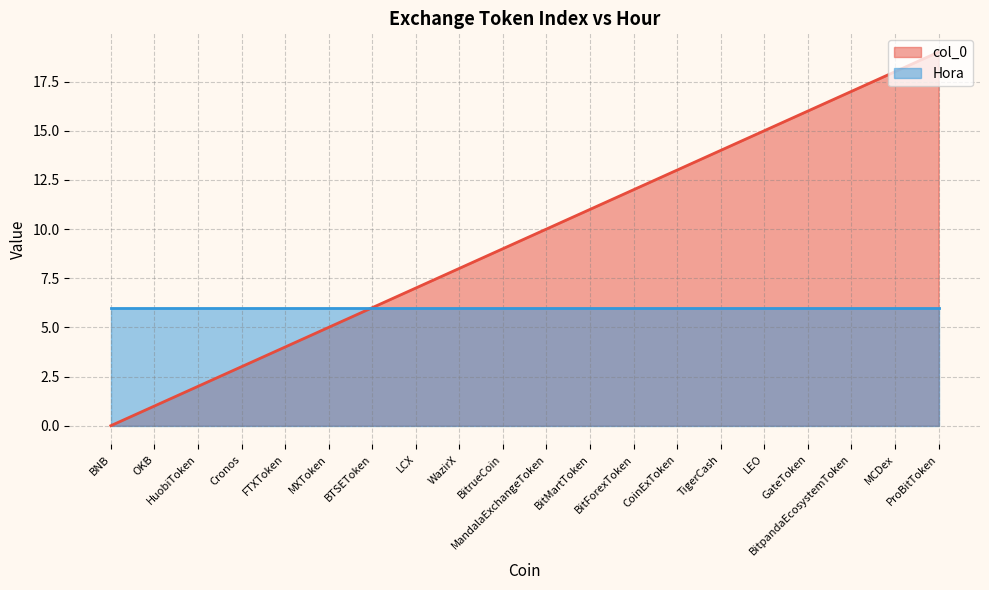

What is the average value?

10